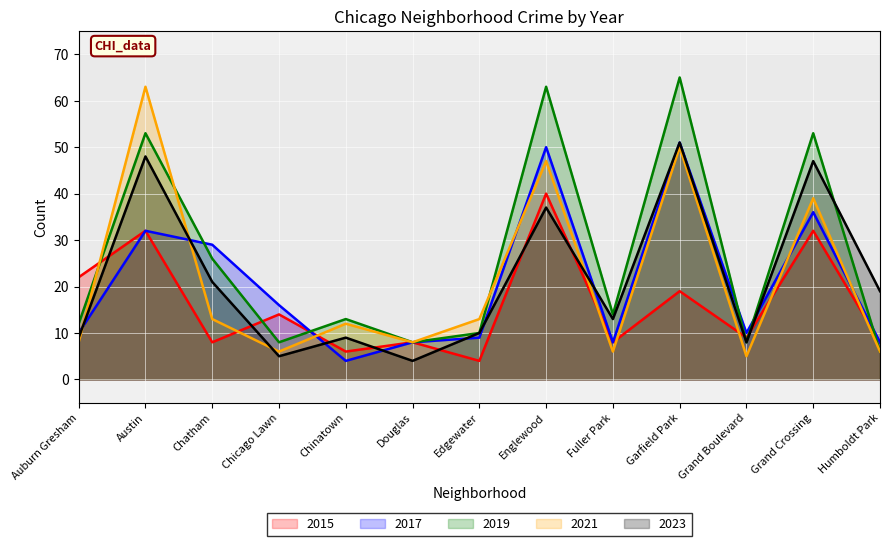

How many categories are shown in the chart?

13